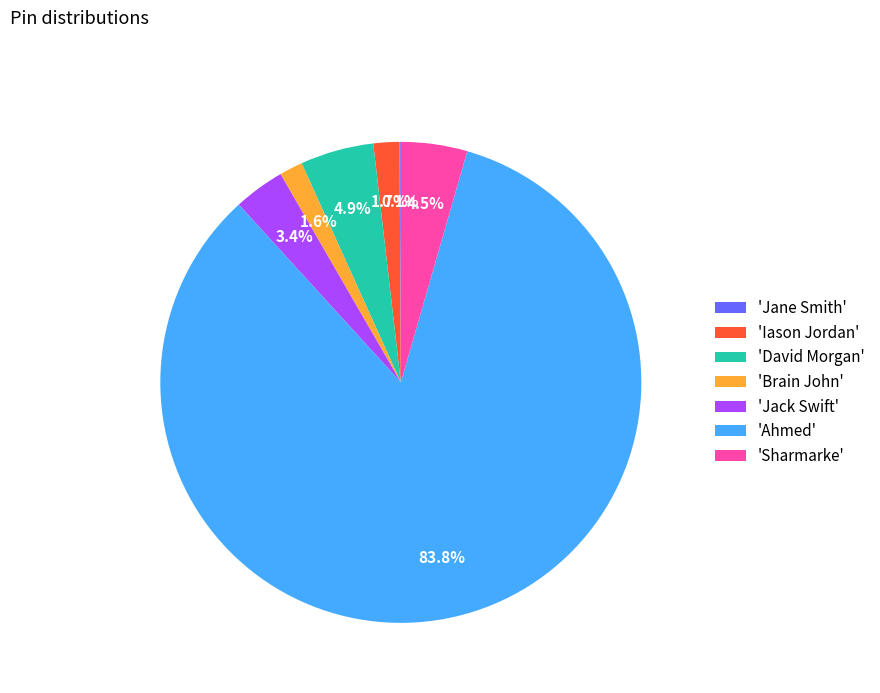

How much of the chart is everything except 'Brain John'?

98.4%